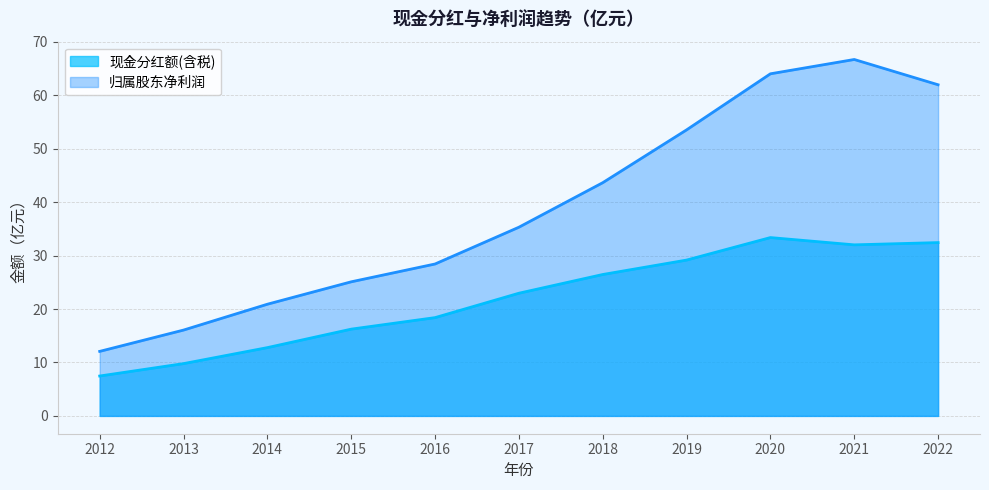

Which series has the largest range (max minus min)?

归属股东净利润